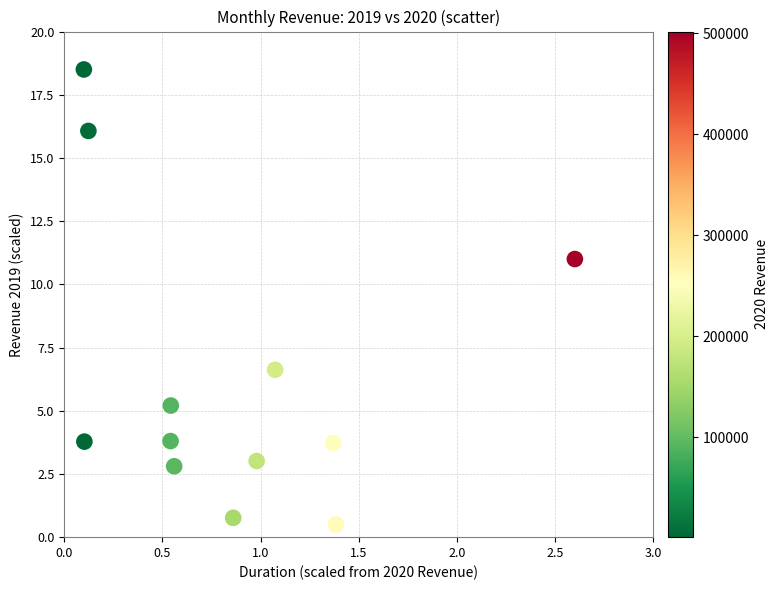

What is the average Y value?

6.3